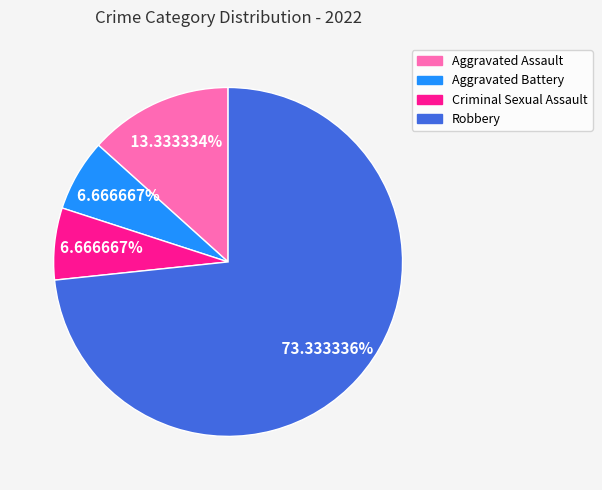

Between Aggravated Battery and Aggravated Assault, which is larger?

Aggravated Assault